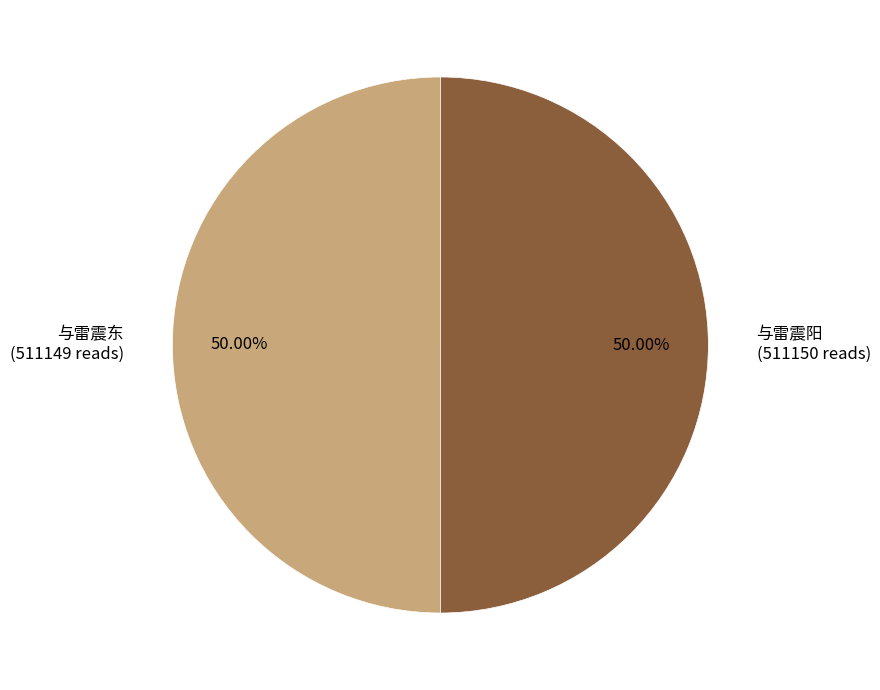

Approximately how many times larger is the value at 与雷震阳 (511150 reads) compared to 与雷震东 (511149 reads)?

1.0